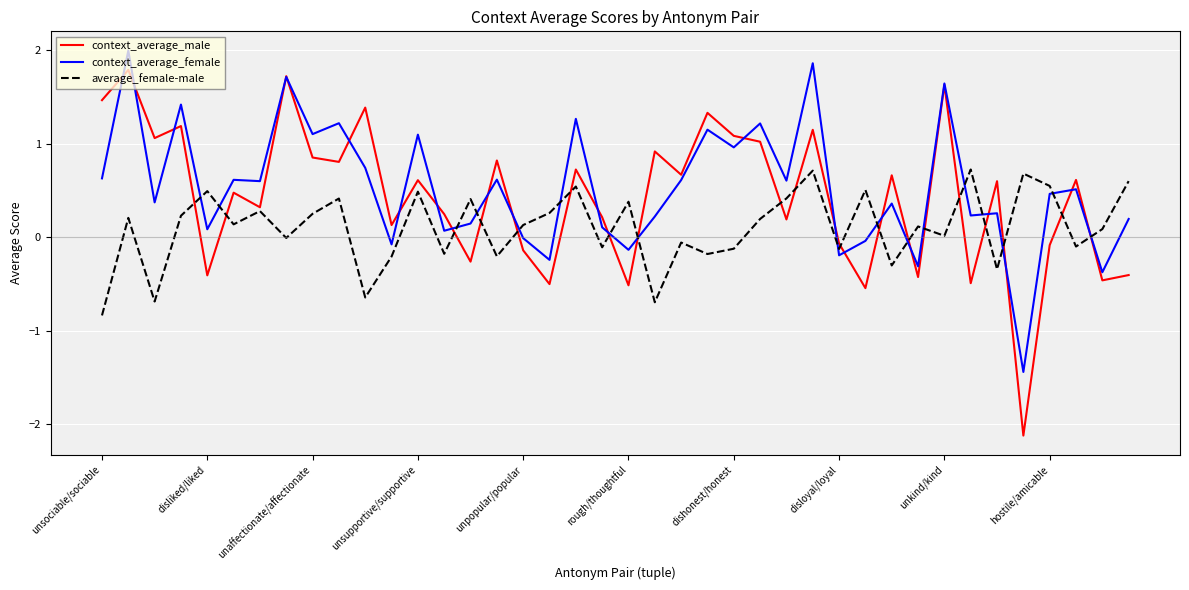

How many series are shown in this chart?

3